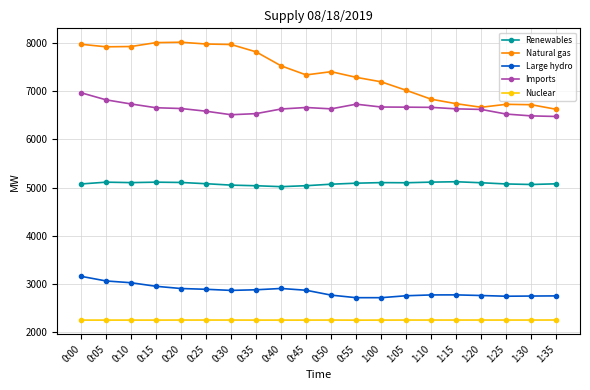

Does the chart have visible grid lines?

Yes